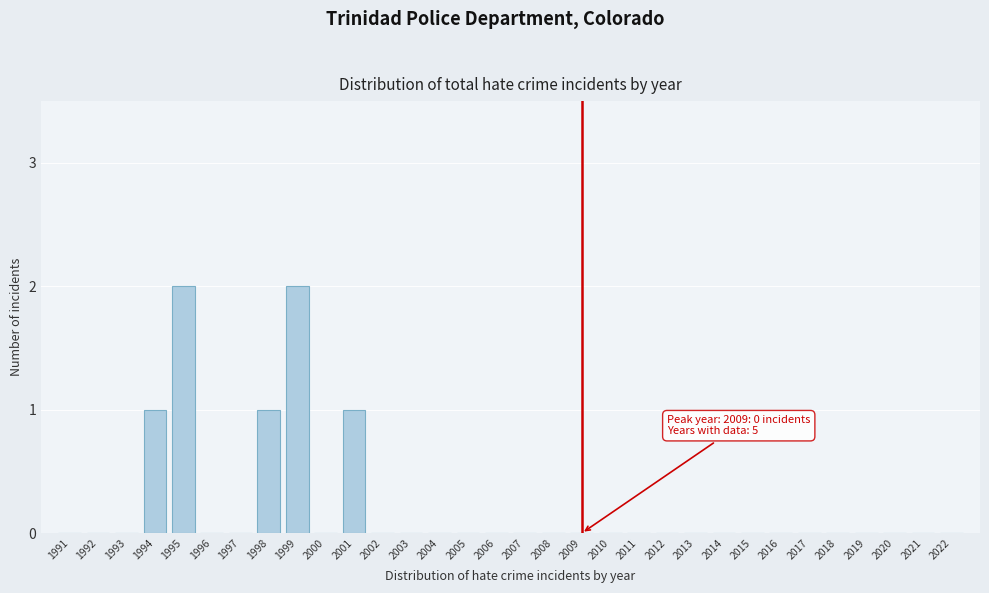

True or false: the data shows -1 at 2020.

False